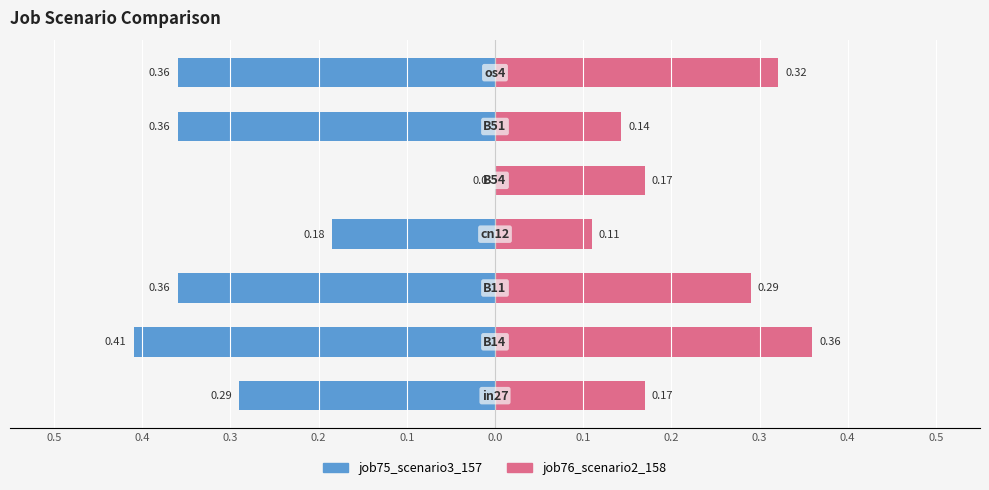

What is the spread (max minus min) of values at 0.1?

0.2